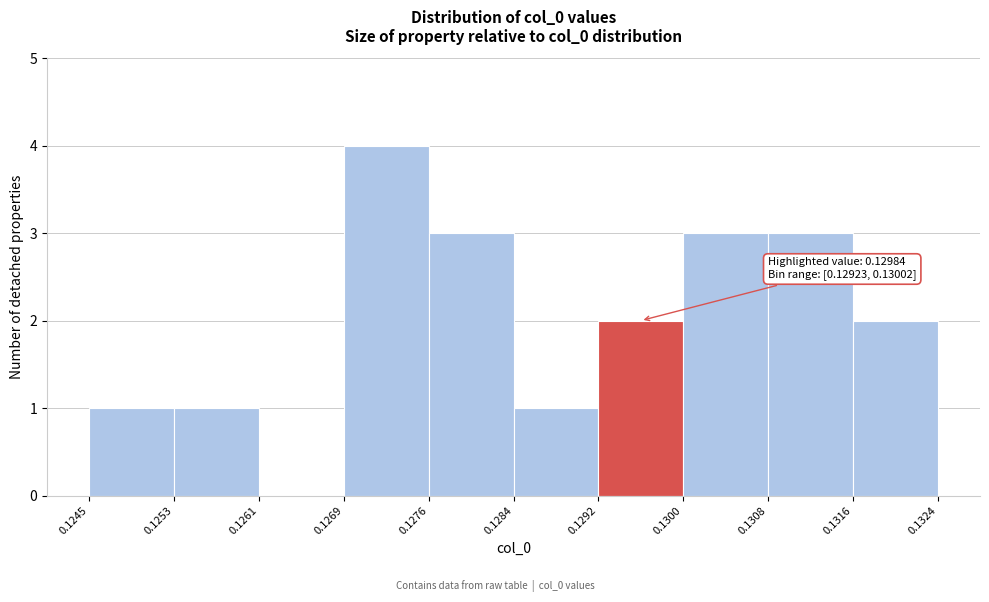

Over which range of the x-axis is the bar tallest?

0.1269 to 0.1276